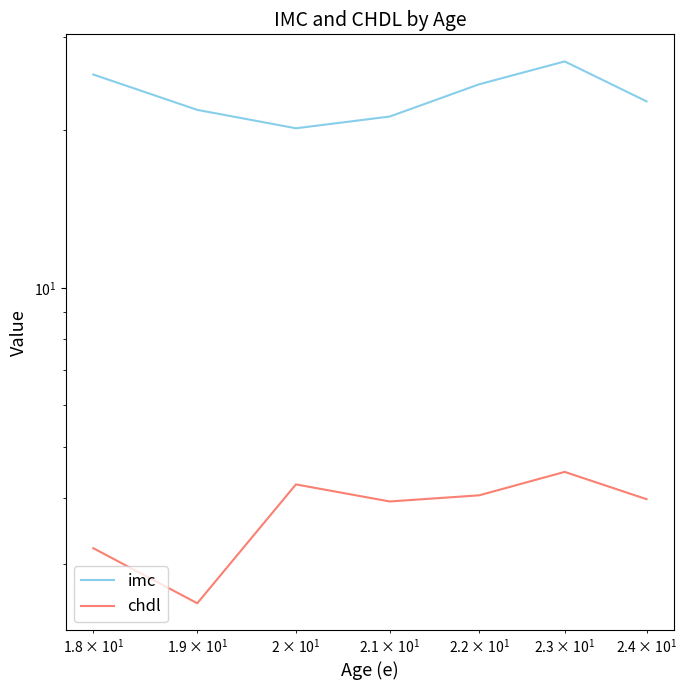

How many data points in chdl are less than 3?

1